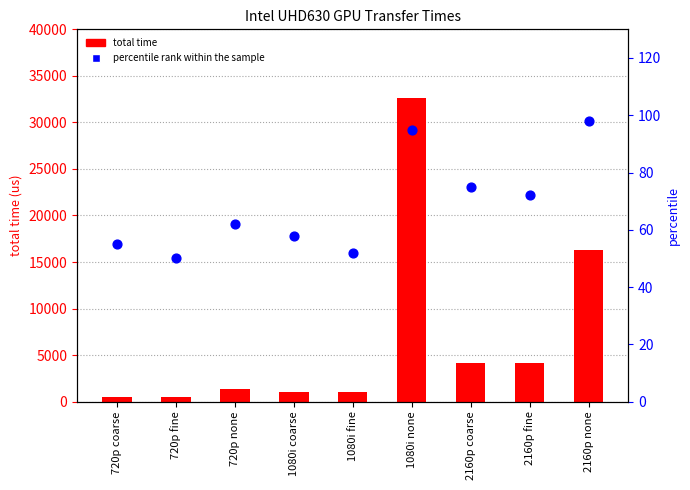

At which category is the sum across all series the highest?

1080i none